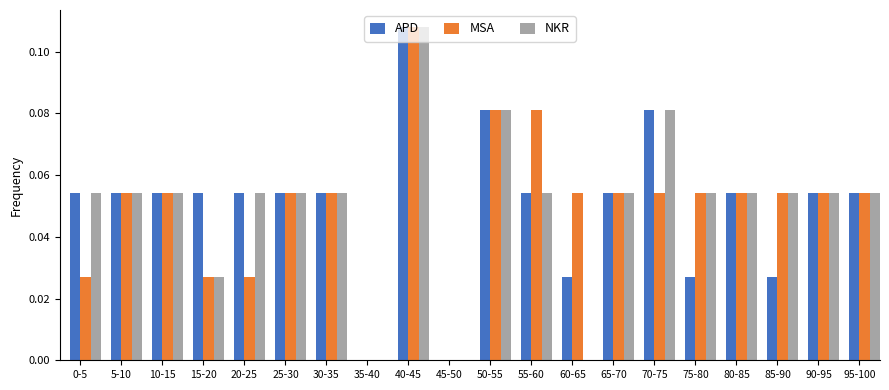

What is the sum of all MSA values?

1.0